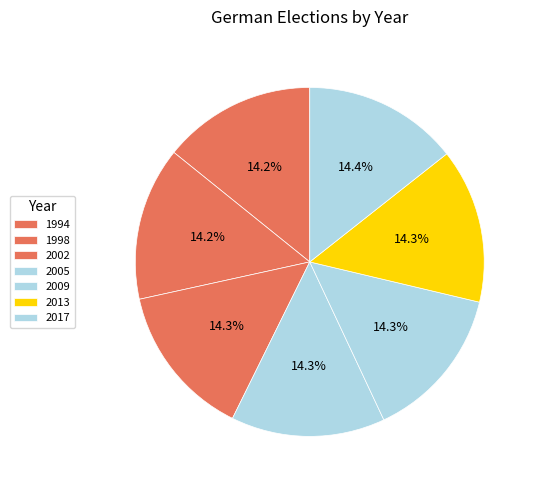

Which has a higher value, 2009 or 2013?

2013